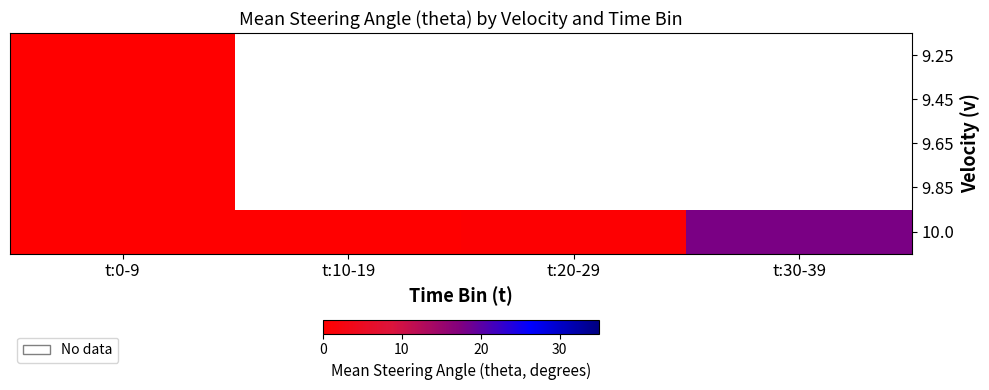

At how many categories does at least one series exceed 1?

1